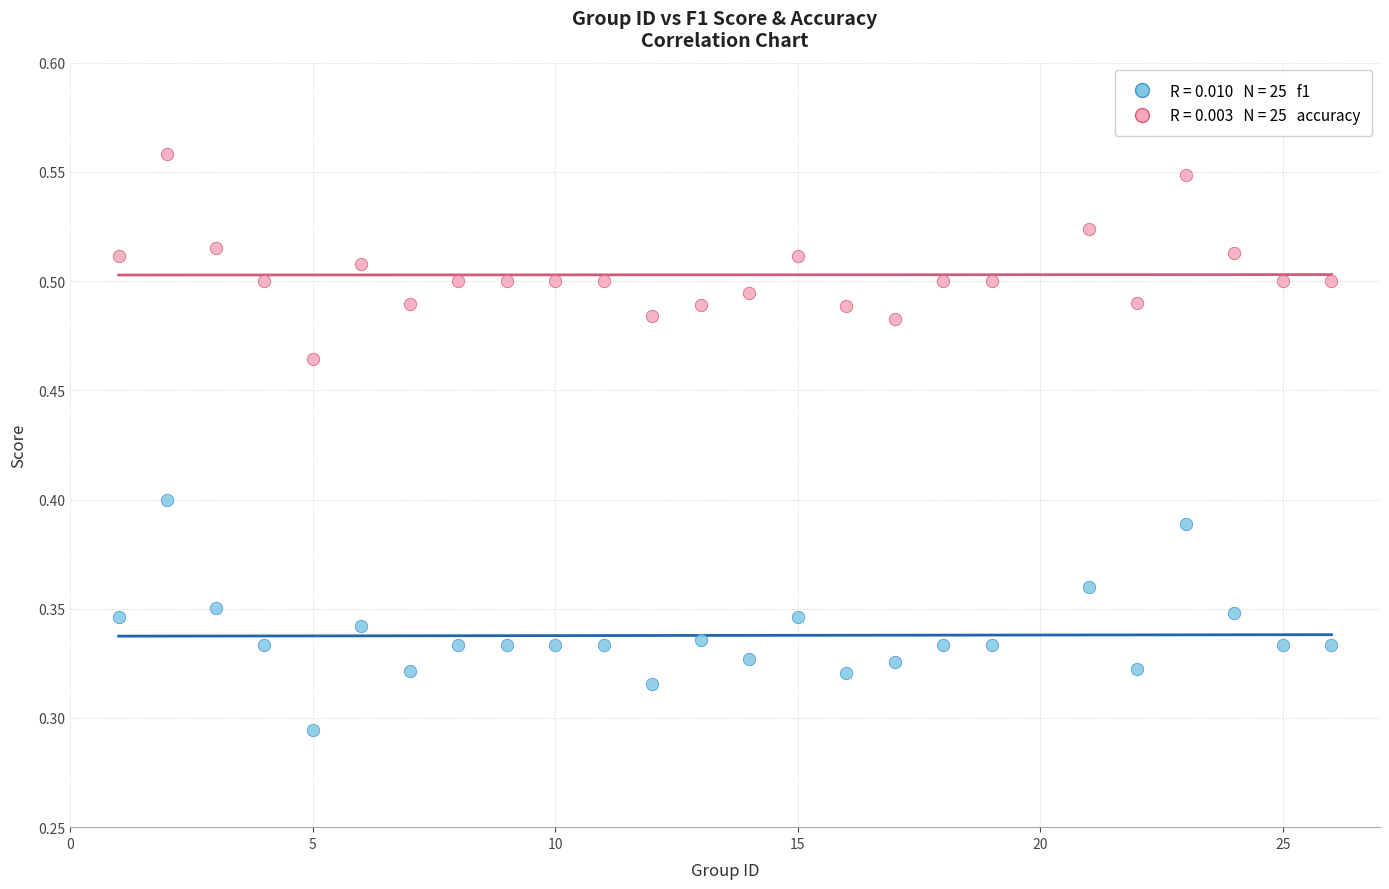

Across all data points, what is the range of X values (max minus min)?

25.0